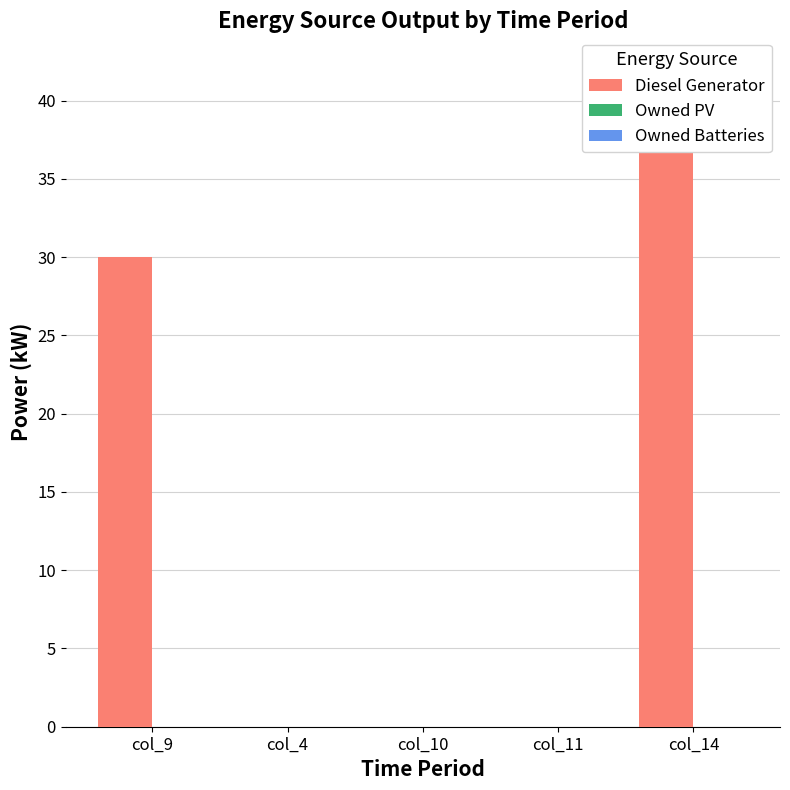

The Owned Batteries series shows 0.0 at col_14. True or false?

True